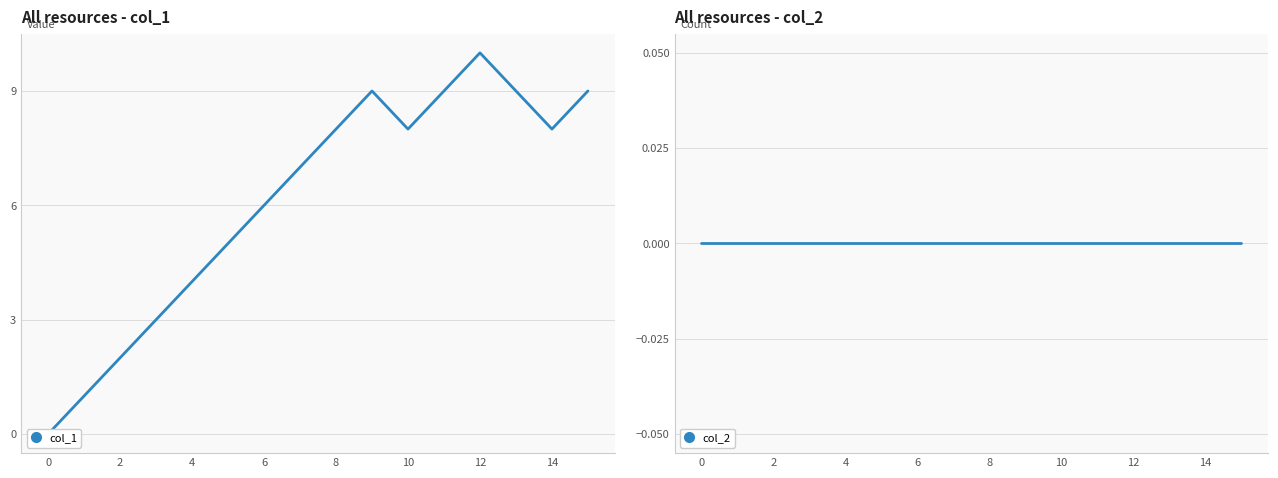

Is this an area chart (filled region under the line)?

No